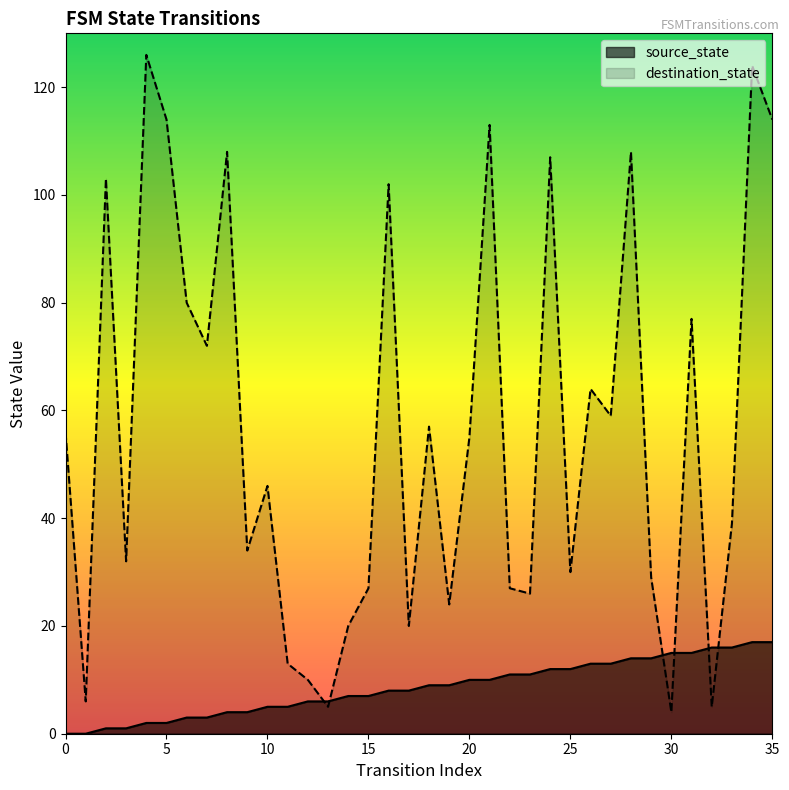

True or false: source_state has more than 1 interior local peaks.

False